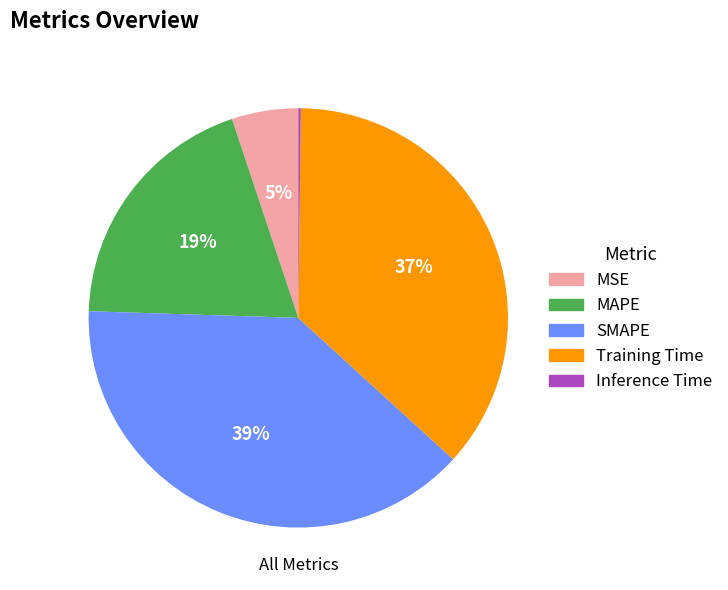

To the nearest percent, what is the average slice percentage?

20%